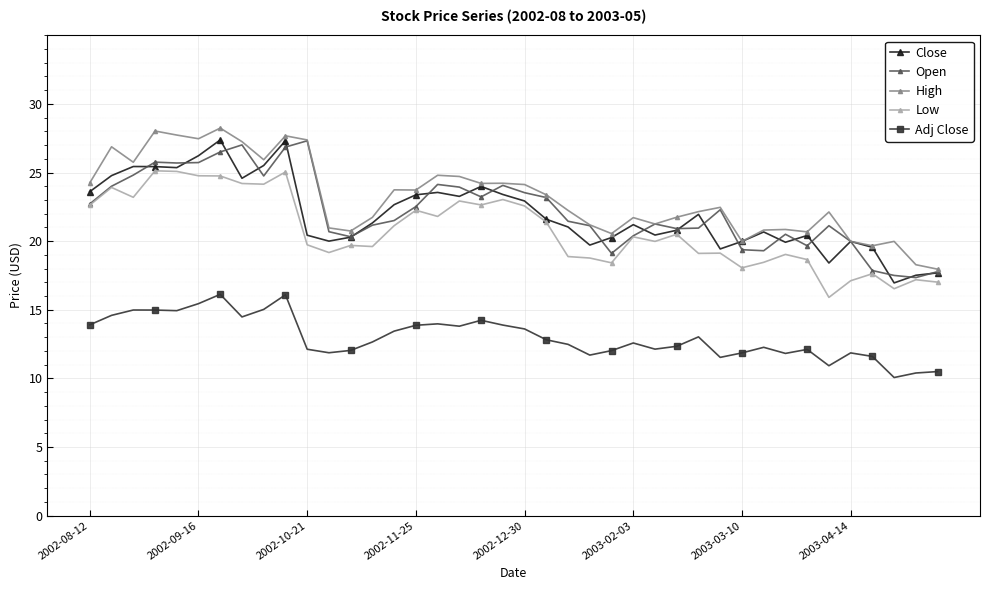

What is the difference between the maximum and minimum values in the Close series?

10.4